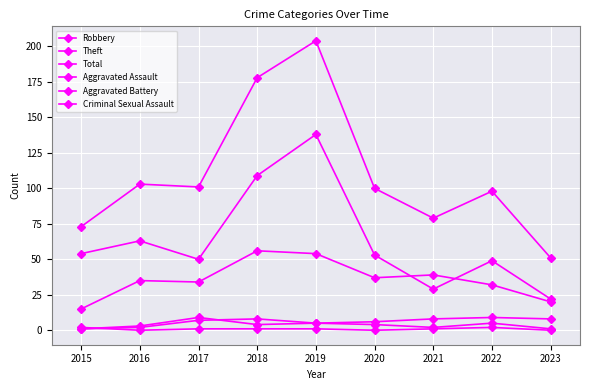

Count the number of categories in the chart.

9